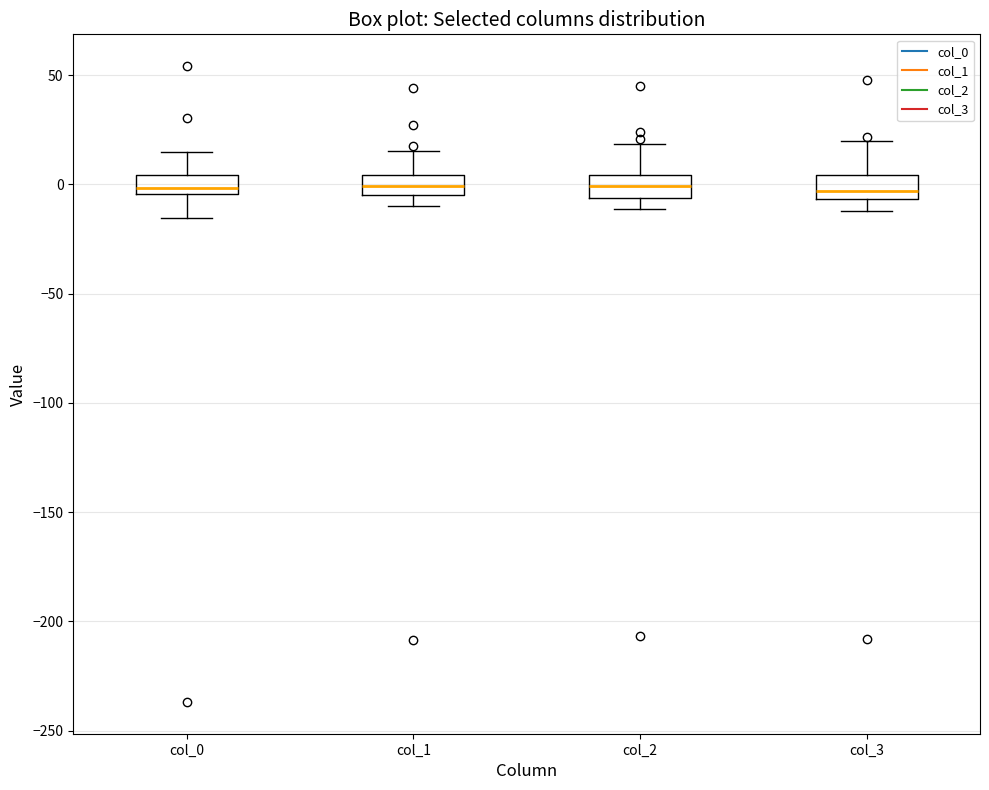

Reading left to right, read every box against the y-axis: the position of its median line, the range the box covers, and the ends of its whiskers. The values are not printed on the chart, so give them approximately, as read against the axis.

col_0: median 0, box -5 to 5, whiskers -15 to 15
col_1: median 0, box -5 to 5, whiskers -10 to 15
col_2: median 0, box -5 to 5, whiskers -10 to 20
col_3: median -5 (inside the box), box -5 to 5, whiskers -10 to 20